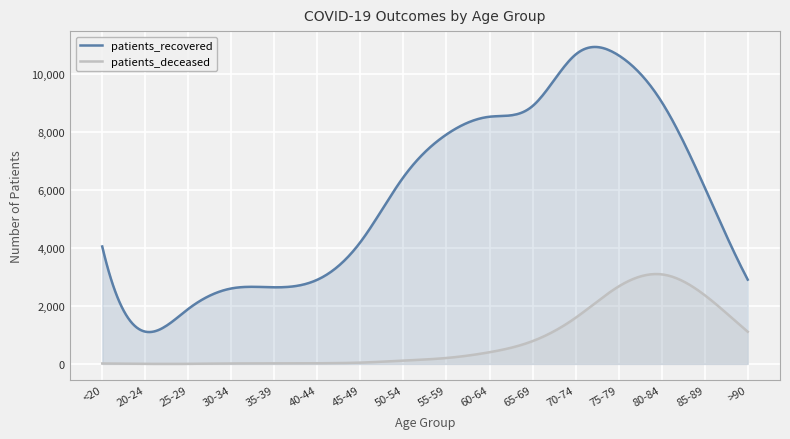

How many lines are shown in the chart?

2